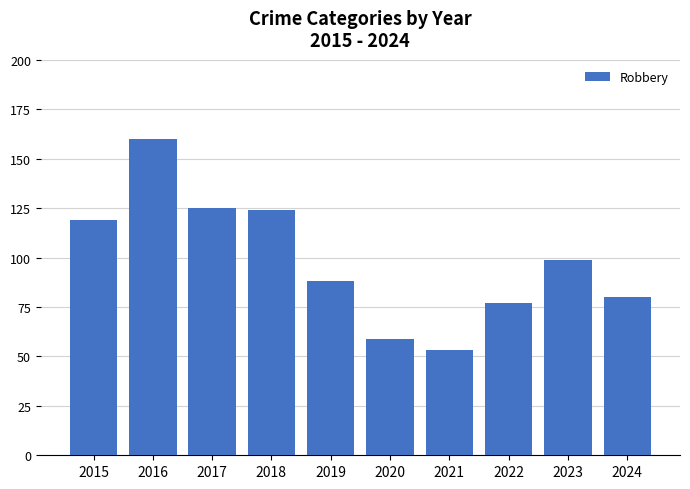

What is the change in value from 2019 to 2023?

+11